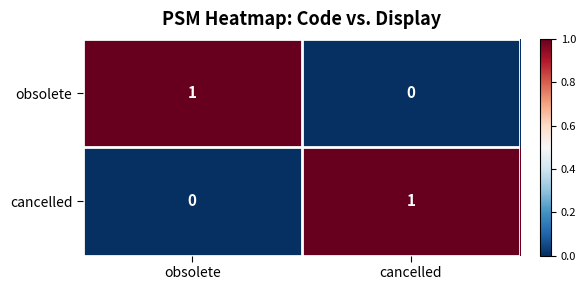

Rank the categories by cancelled value from highest to lowest.

cancelled, obsolete